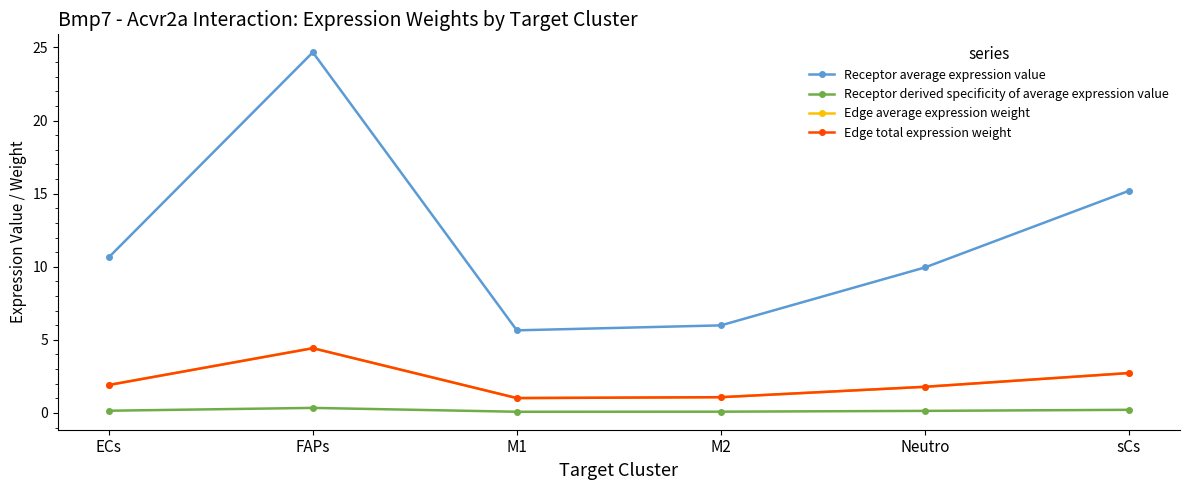

Is this an area chart (filled region under the line)?

No